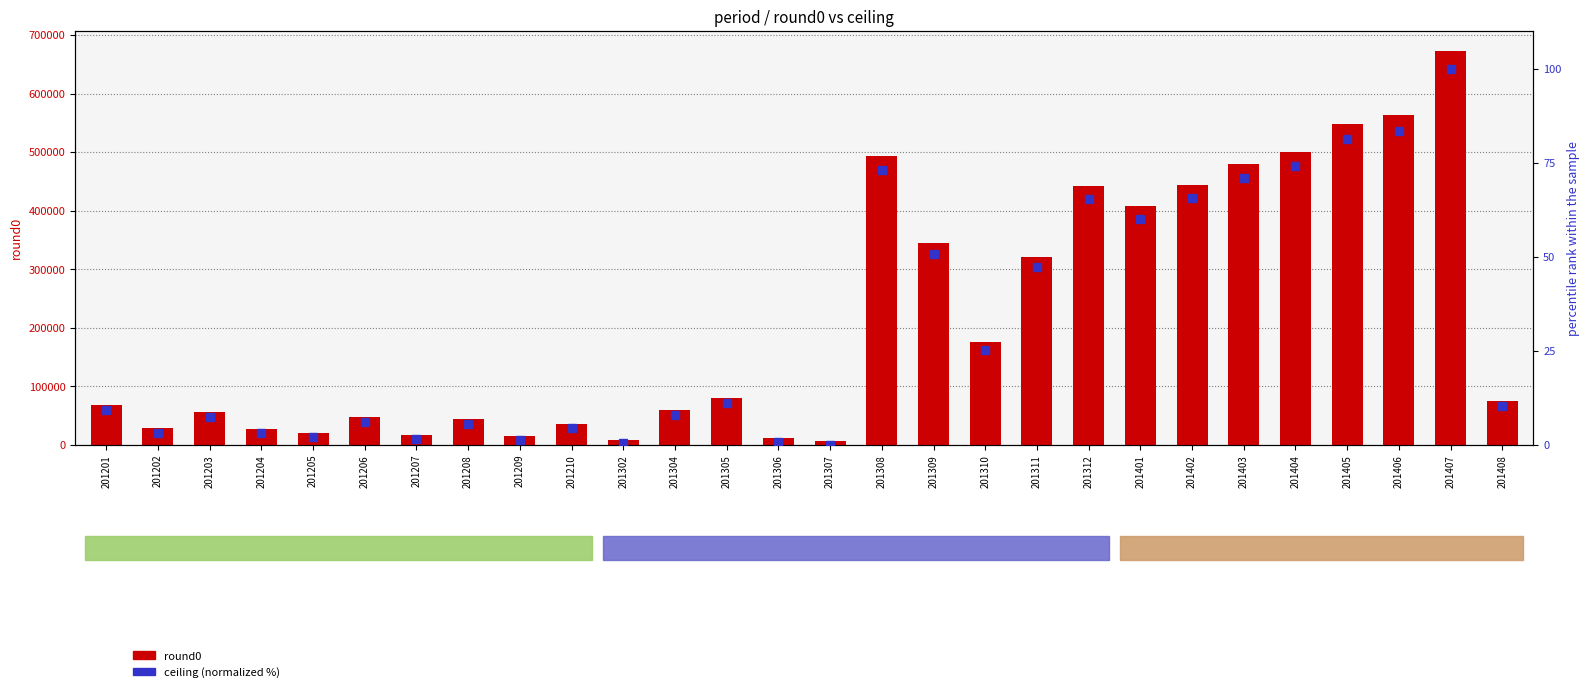

Is the value of ceiling (norm %) at 201408 greater than the value of round0 at 201302?

No